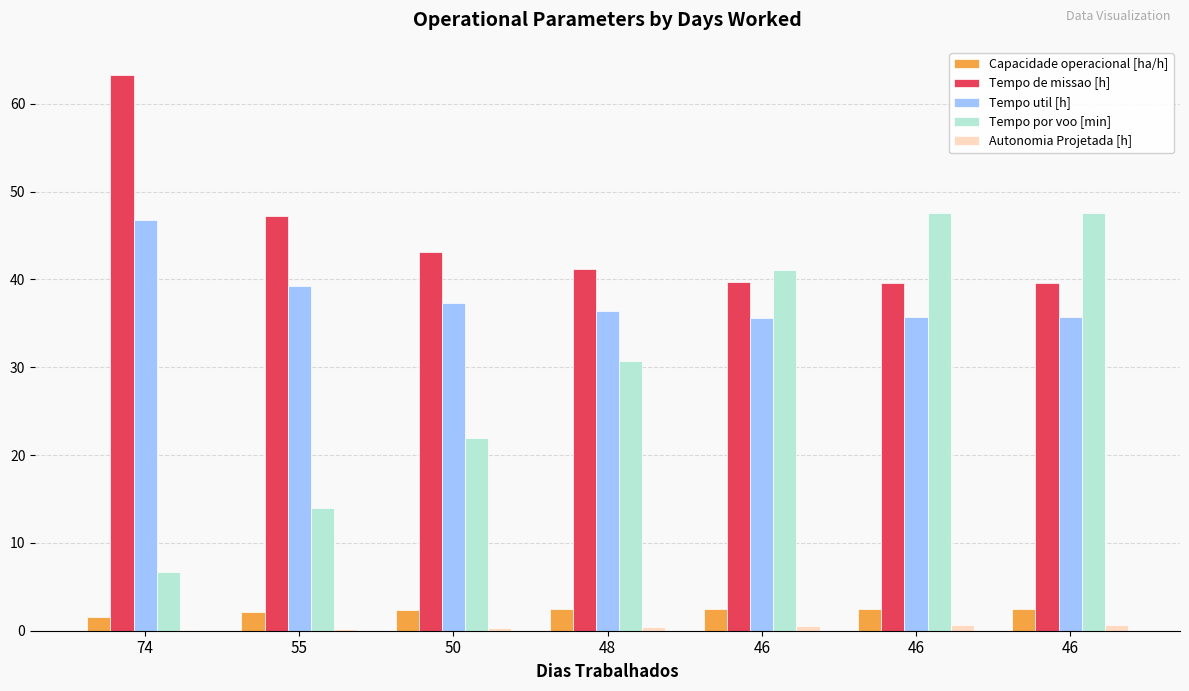

What is the maximum value for Tempo por voo [min]?

47.6